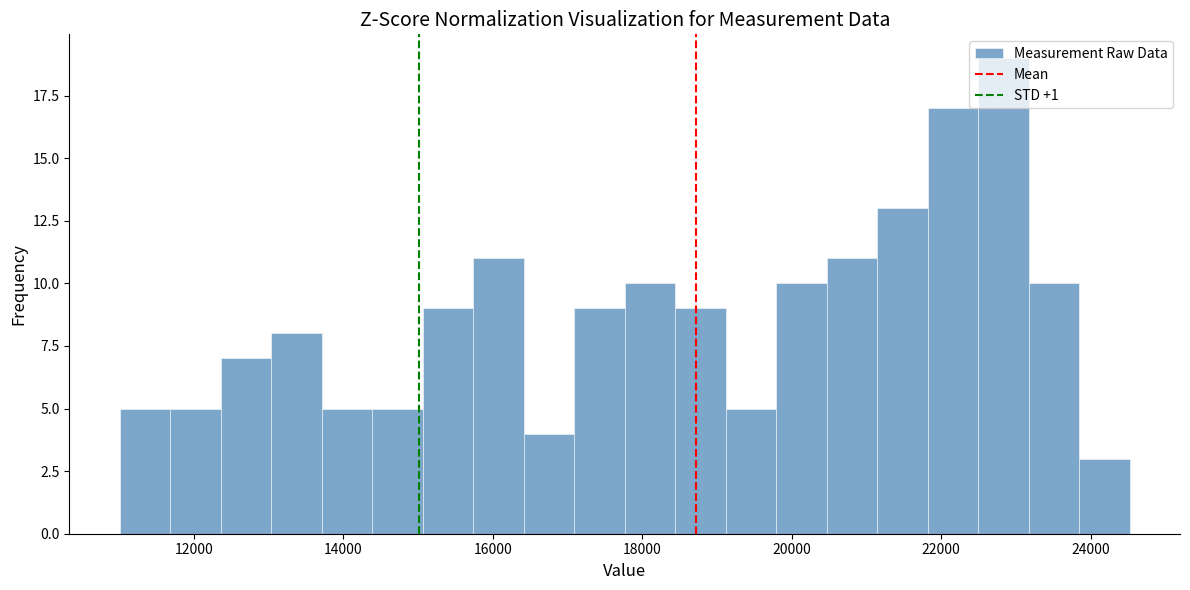

Read against the x-axis, roughly where is the centre of the tallest bar?

22800